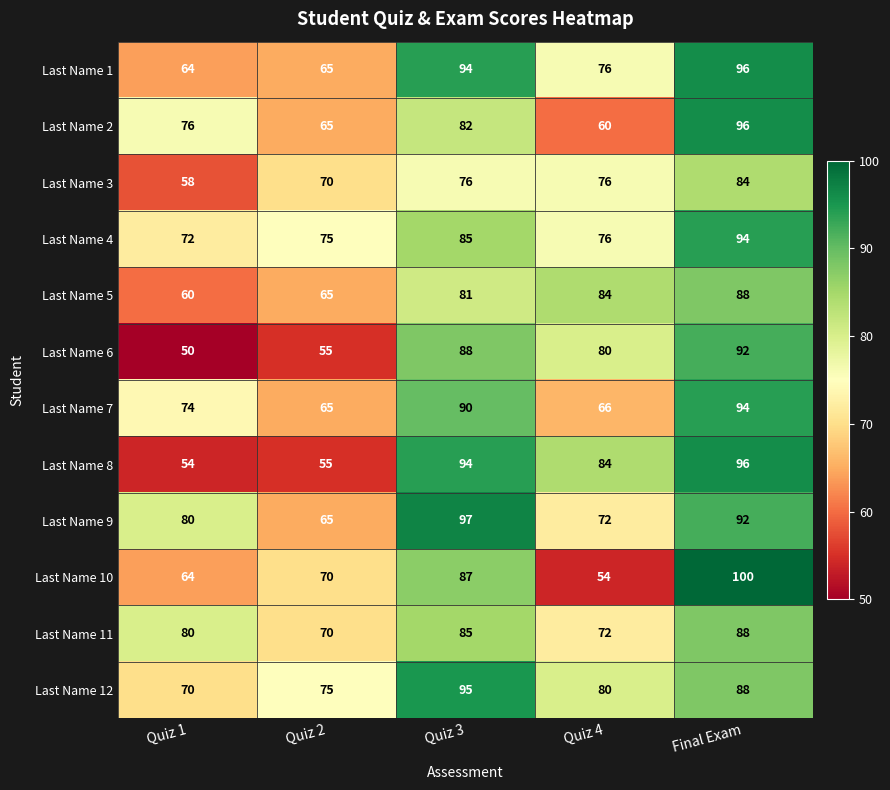

Which category has the highest value across all series?

Final Exam